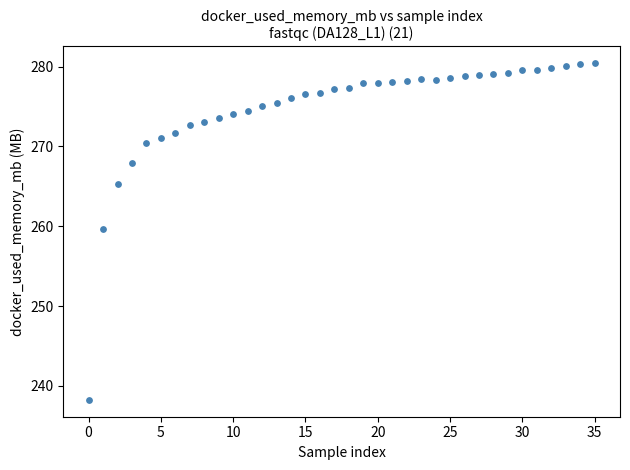

What Y value in the scatter plot is closest to 259?

259.6